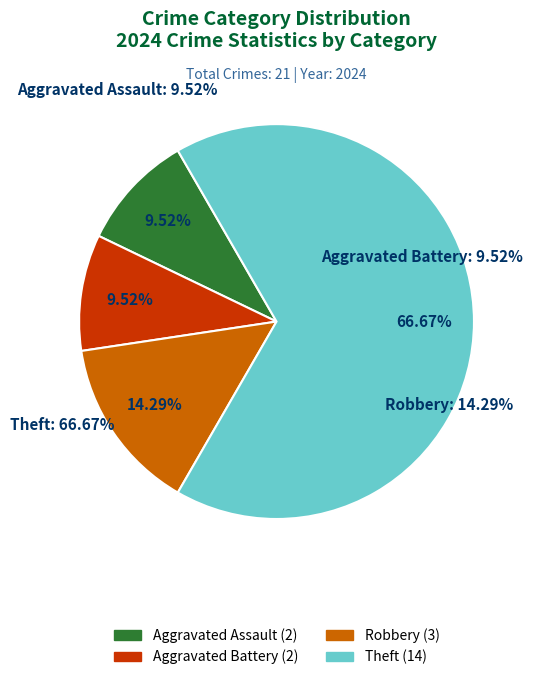

Which category has the biggest portion of the pie?

Theft